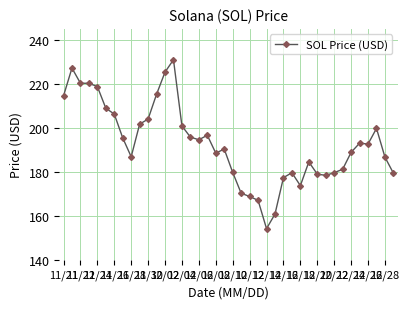

What is the value of the 38th point from the left?

199.8